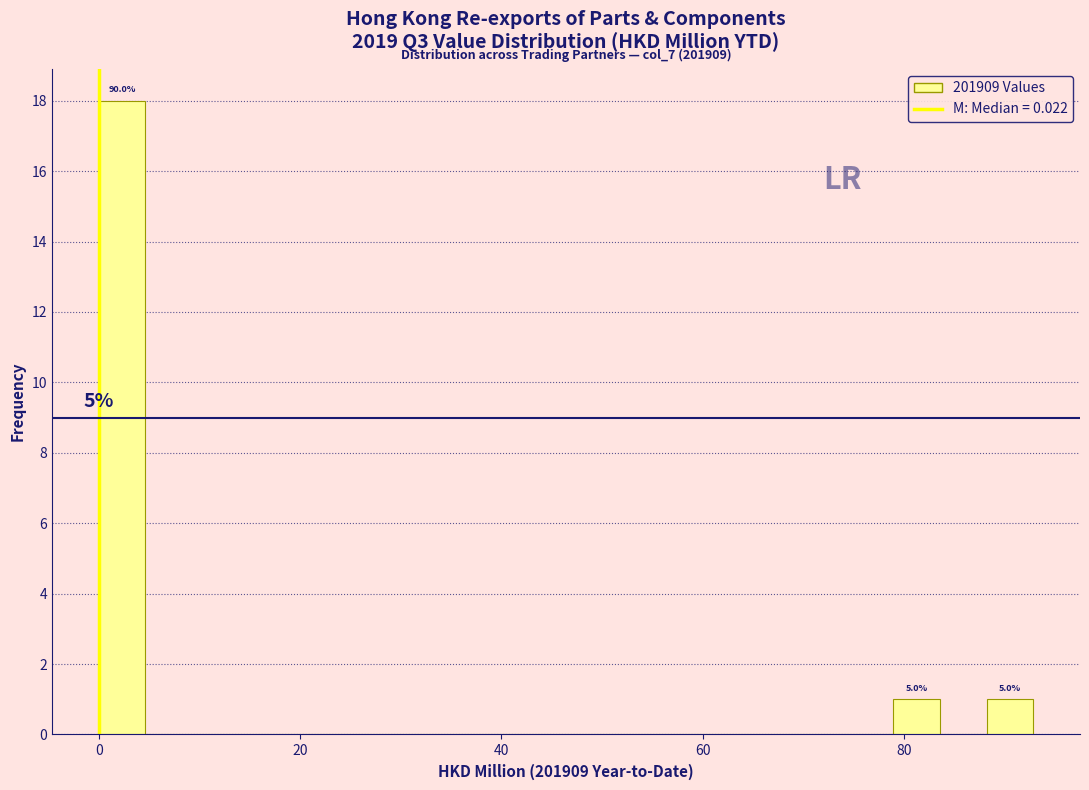

Around what value on the x-axis is the tallest bar? Give the approximate position of its centre, as read against the axis.

2